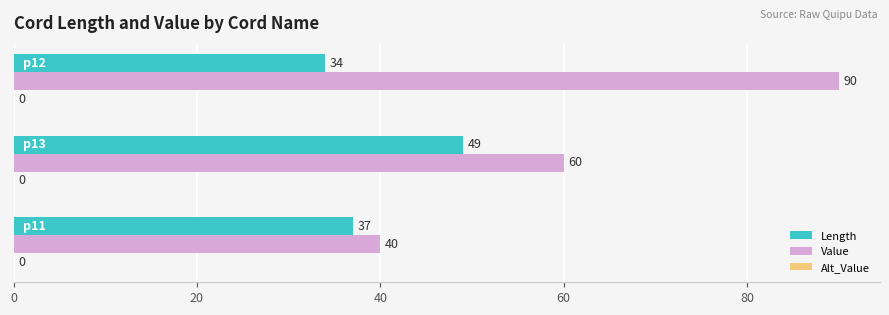

Rank the series by their average value, from highest to lowest.

Value, Length